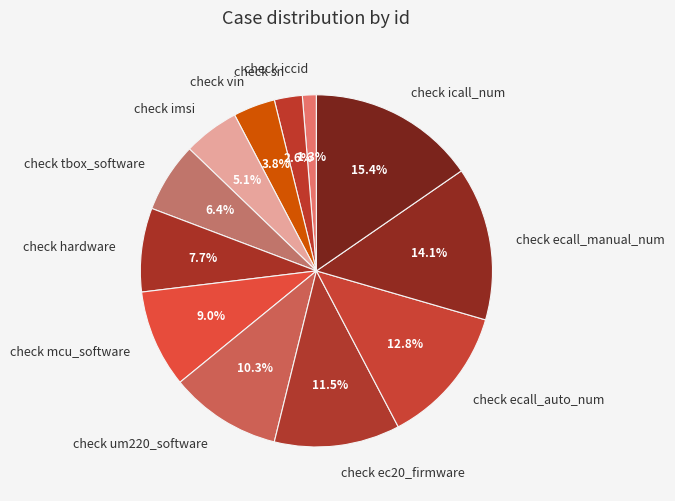

What is the largest slice in the pie chart?

check icall_num